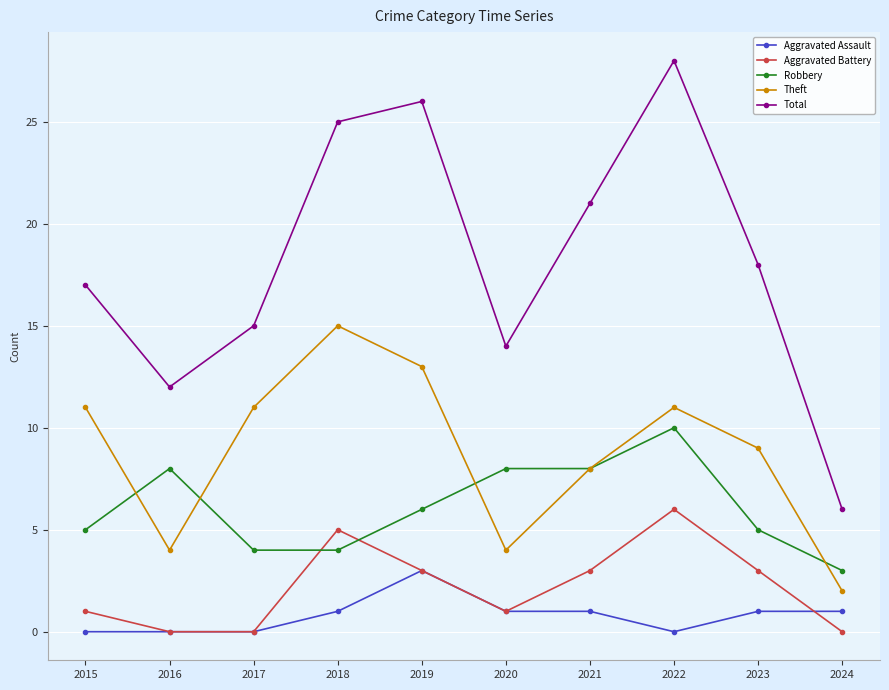

Rank the series by their maximum value, from highest to lowest.

Total, Theft, Robbery, Aggravated Battery, Aggravated Assault